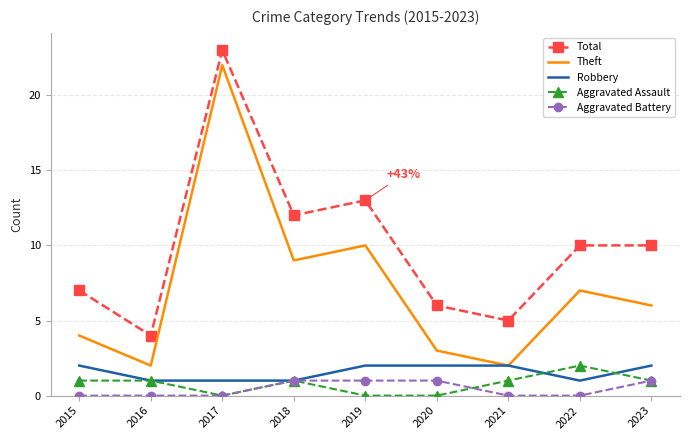

At which category does the chart reach its peak across all series?

2017